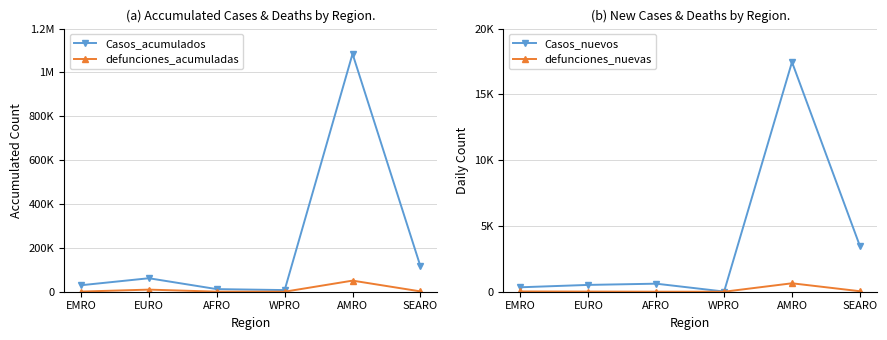

Rank the categories by defunciones_nuevas value from lowest to highest.

WPRO, AFRO, EURO, EMRO, SEARO, AMRO